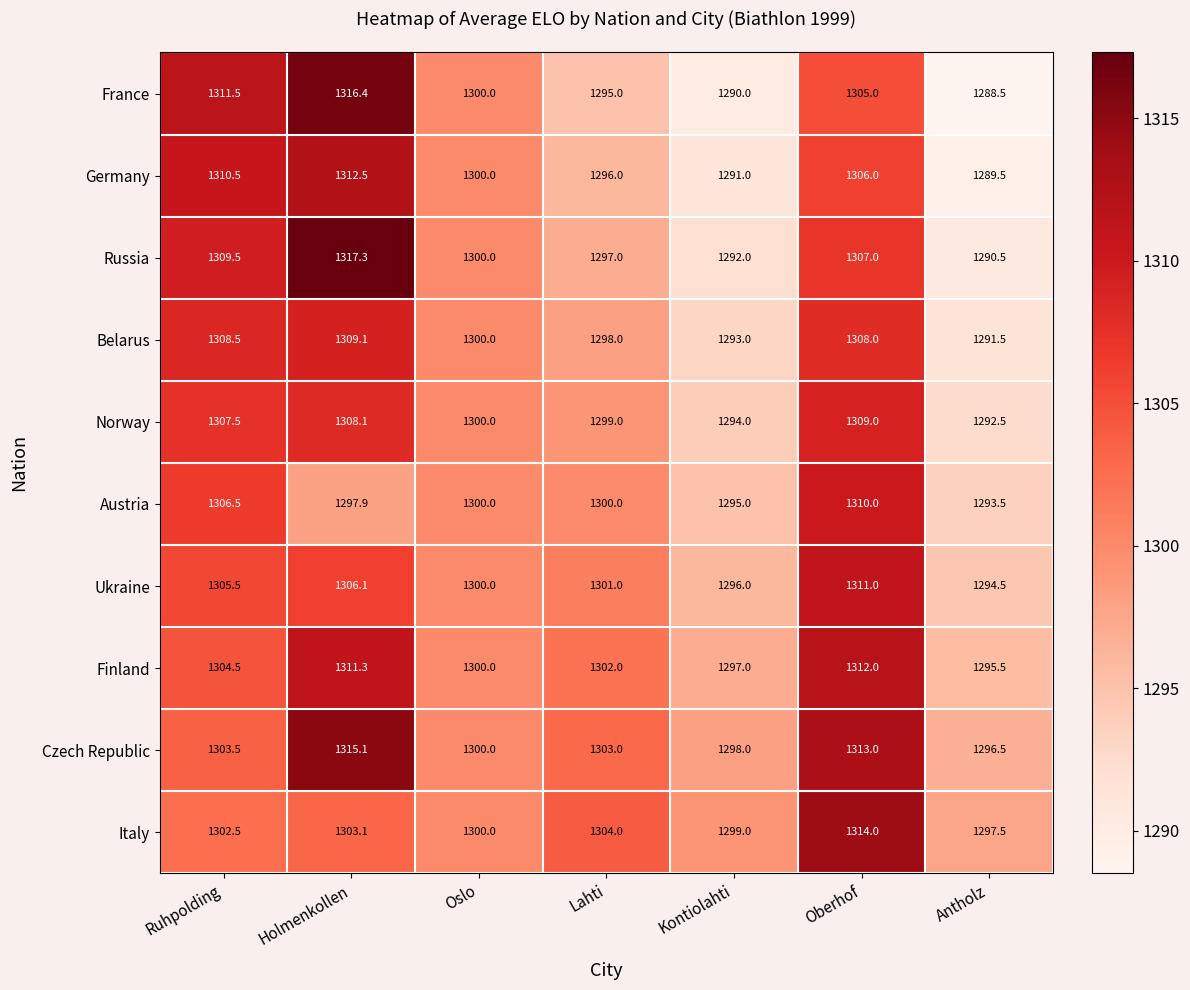

Where is Finland nearest to the value 1303?

Lahti